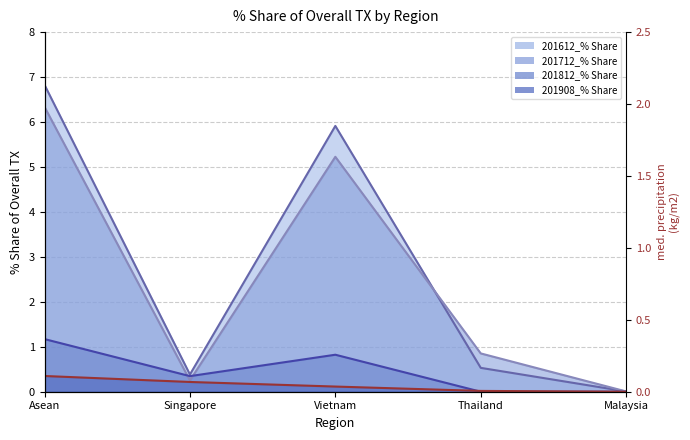

What value does the 201712_% Share line series have at Vietnam?

5.2